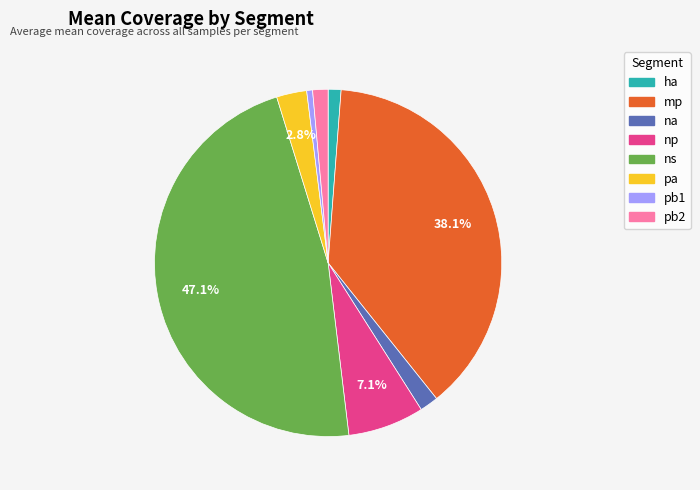

How many slices are in this pie chart?

8